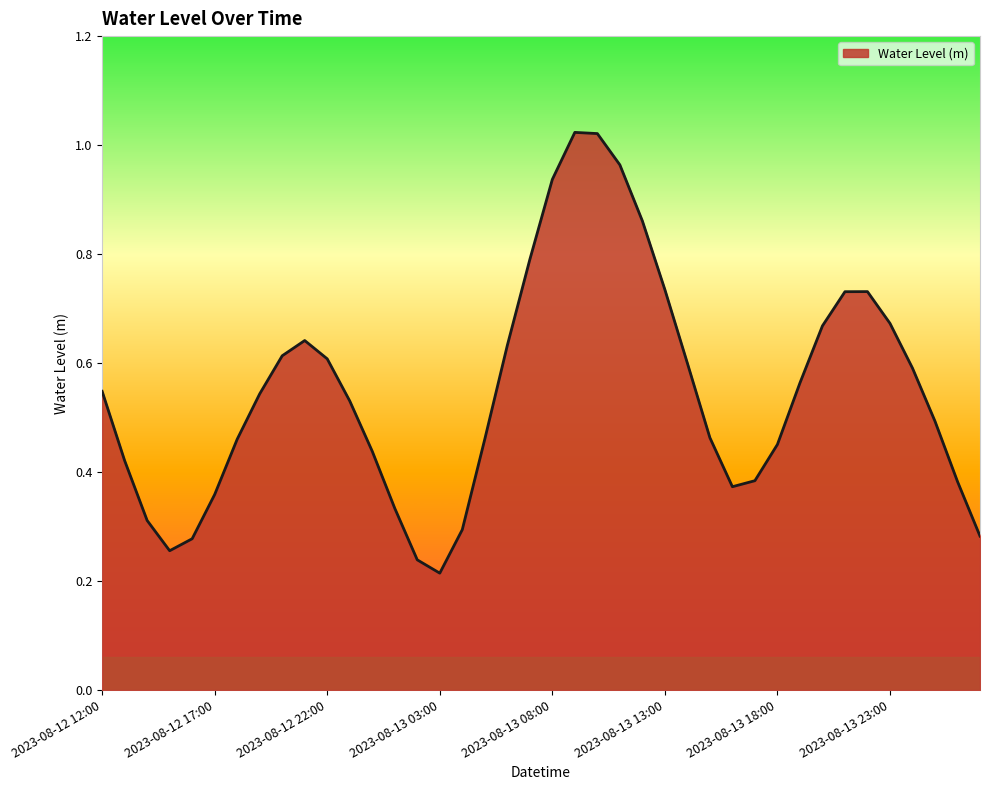

What is the difference between the maximum and minimum values?

0.8